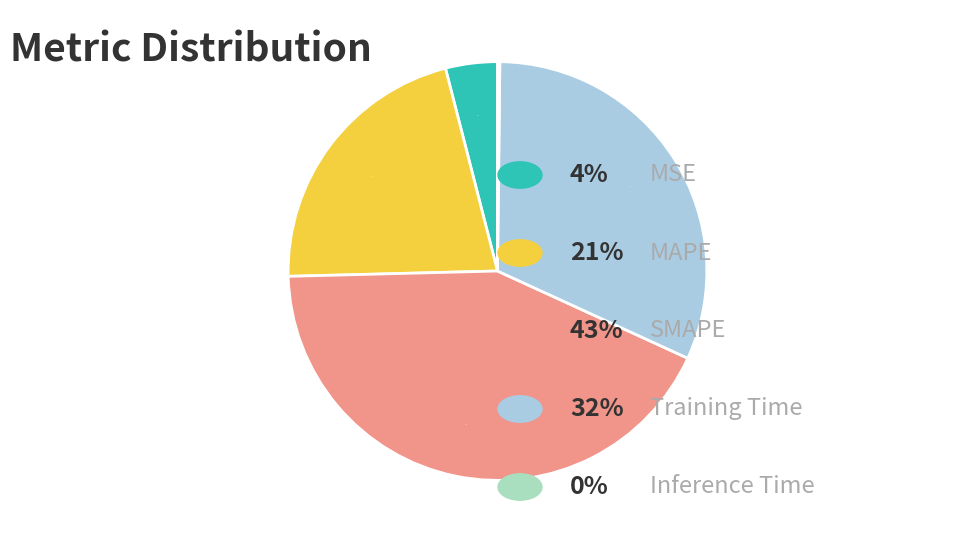

Is there any slice that represents more than half of the pie?

No